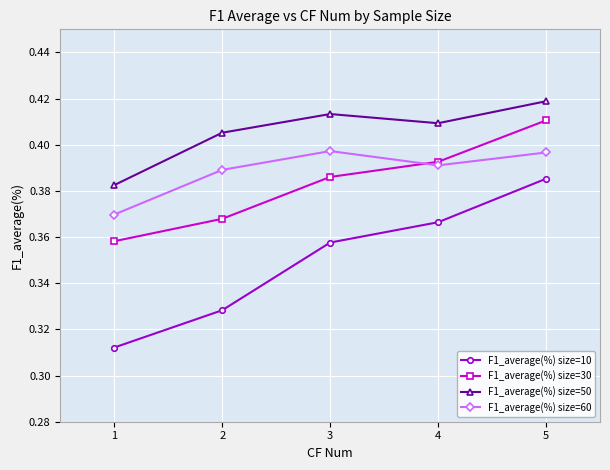

What is the sum of all F1_average(%) size=30 values?

1.9